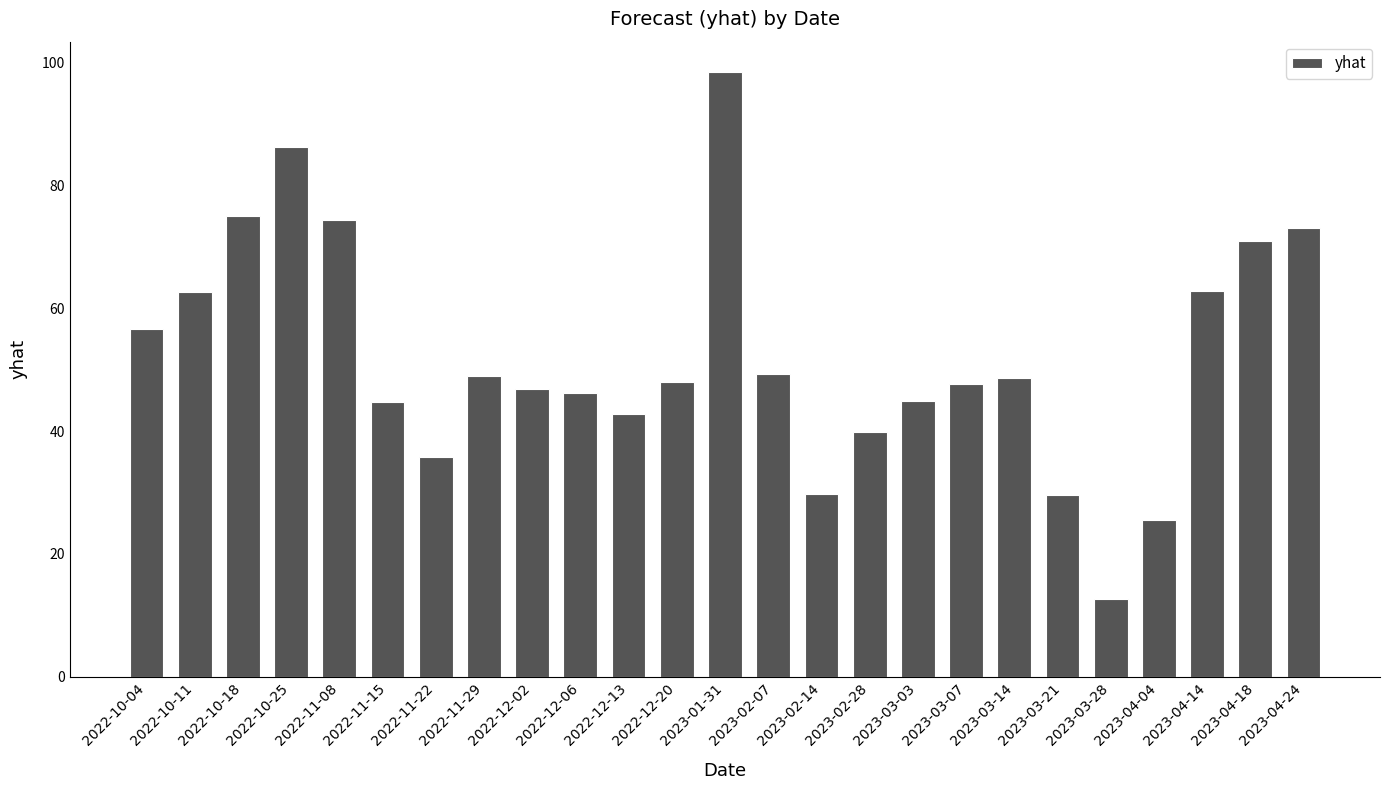

What is the difference between the second highest and second lowest values?

60.8